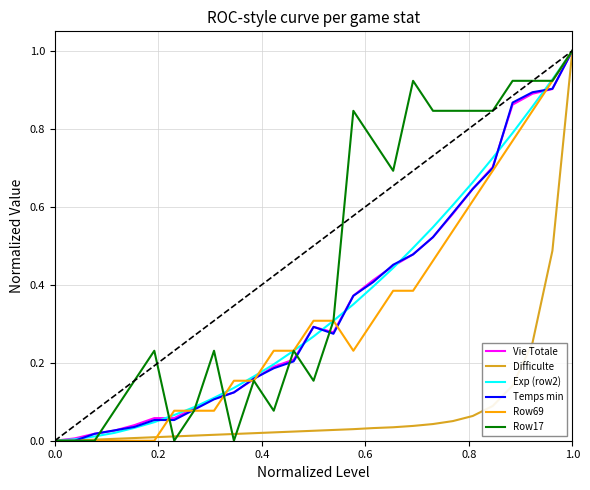

Does the chart display data point markers on the line(s)?

No